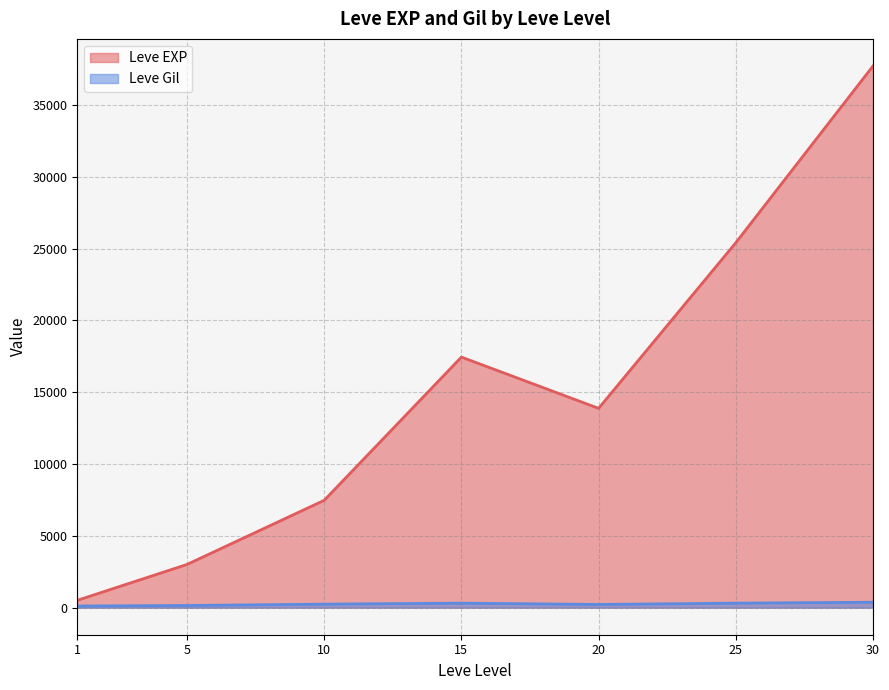

True or false: Leve Gil and Leve EXP cross at least once.

False